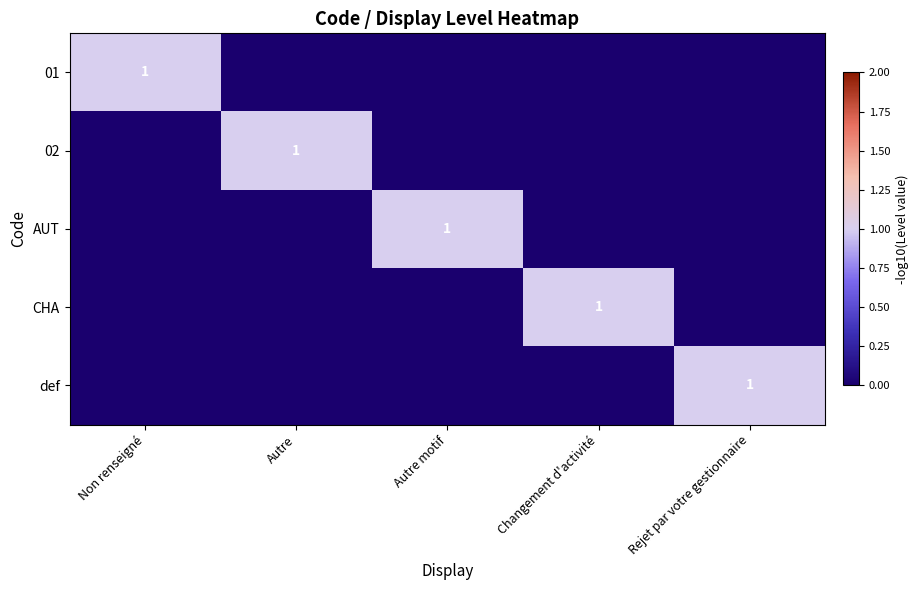

List the labels in order of CHA value, smallest first.

Non renseigné, Autre, Autre motif, Rejet par votre gestionnaire, Changement d'activité